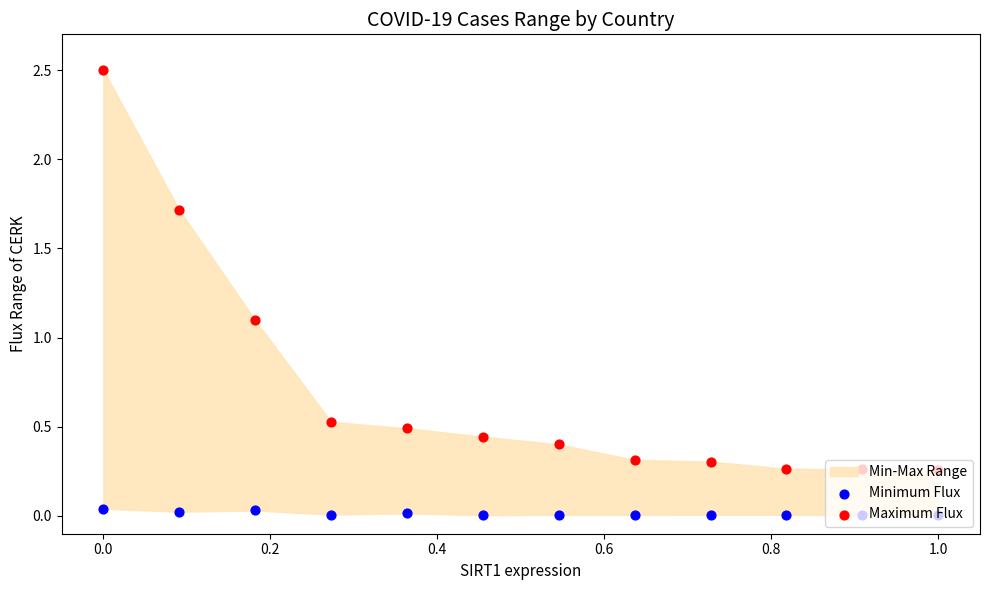

Which series contains the highest Y value?

Maximum Flux